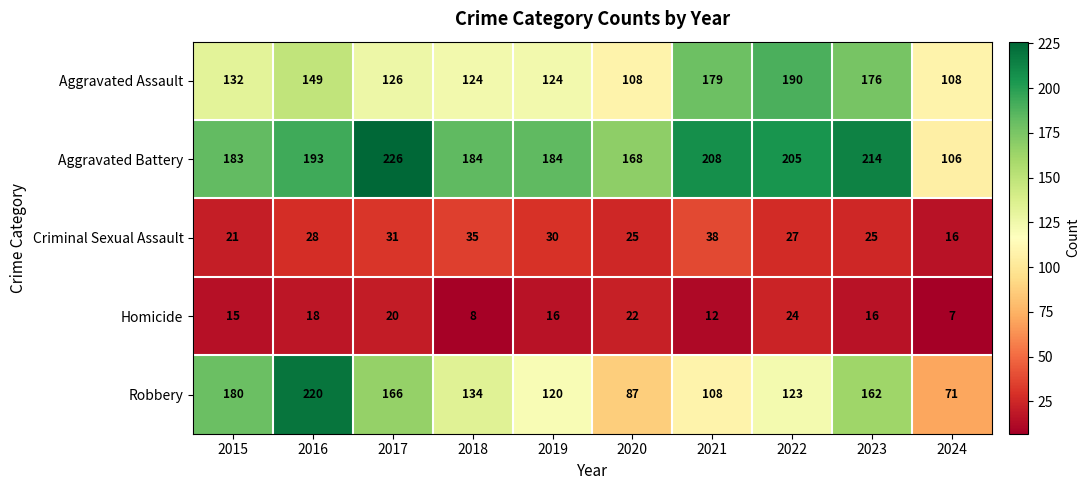

At which category is the sum across all series the highest?

2016